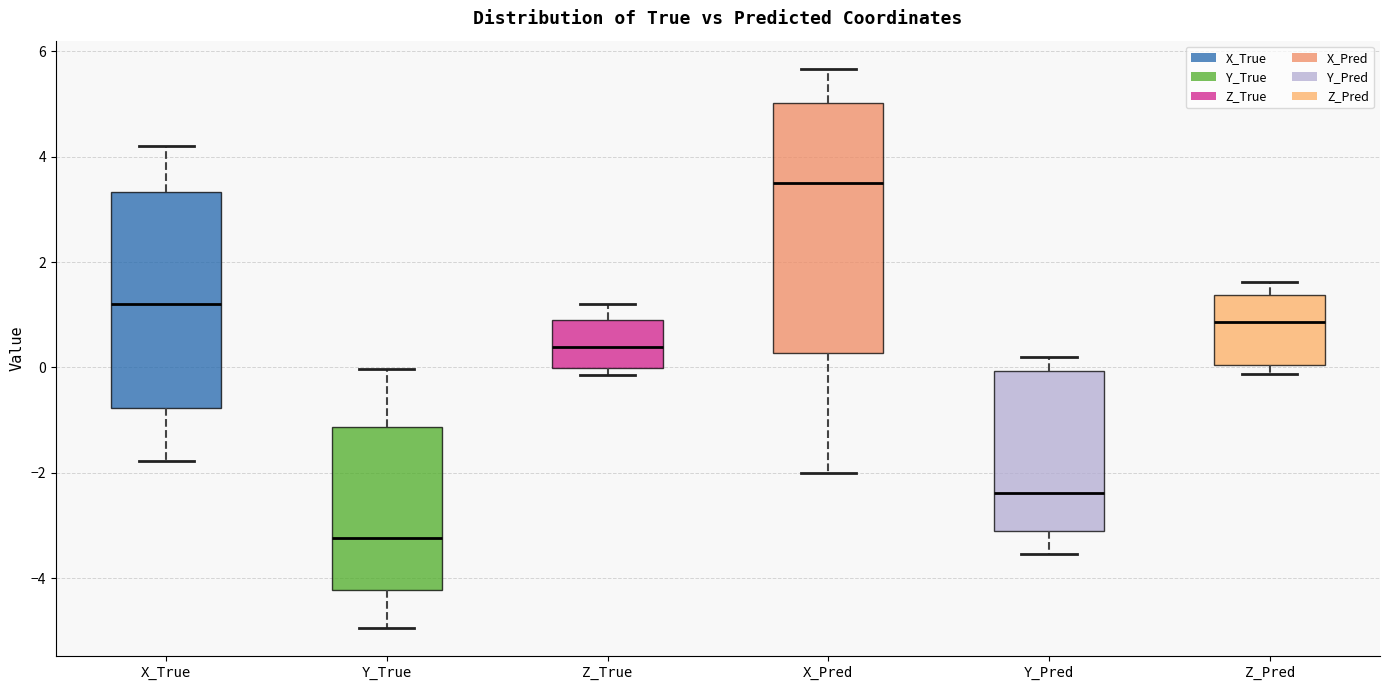

Reading left to right, transcribe this box plot: for each box, give where its median line is, the range the box spans, and where its two whiskers end, as read against the y-axis. The values are not printed on the chart, so give them approximately, as read against the axis.

X_True: median 1.2, box -0.8 to 3.4, whiskers -1.8 to 4.2
Y_True: median -3.2, box -4.2 to -1.2, whiskers -5.0 to 0.0
Z_True: median 0.4, box 0.0 to 0.8, whiskers -0.2 to 1.2
X_Pred: median 3.6, box 0.2 to 5.0, whiskers -2.0 to 5.6
Y_Pred: median -2.4, box -3.0 to 0.0, whiskers -3.6 to 0.2
Z_Pred: median 0.8, box 0.0 to 1.4, whiskers -0.2 to 1.6